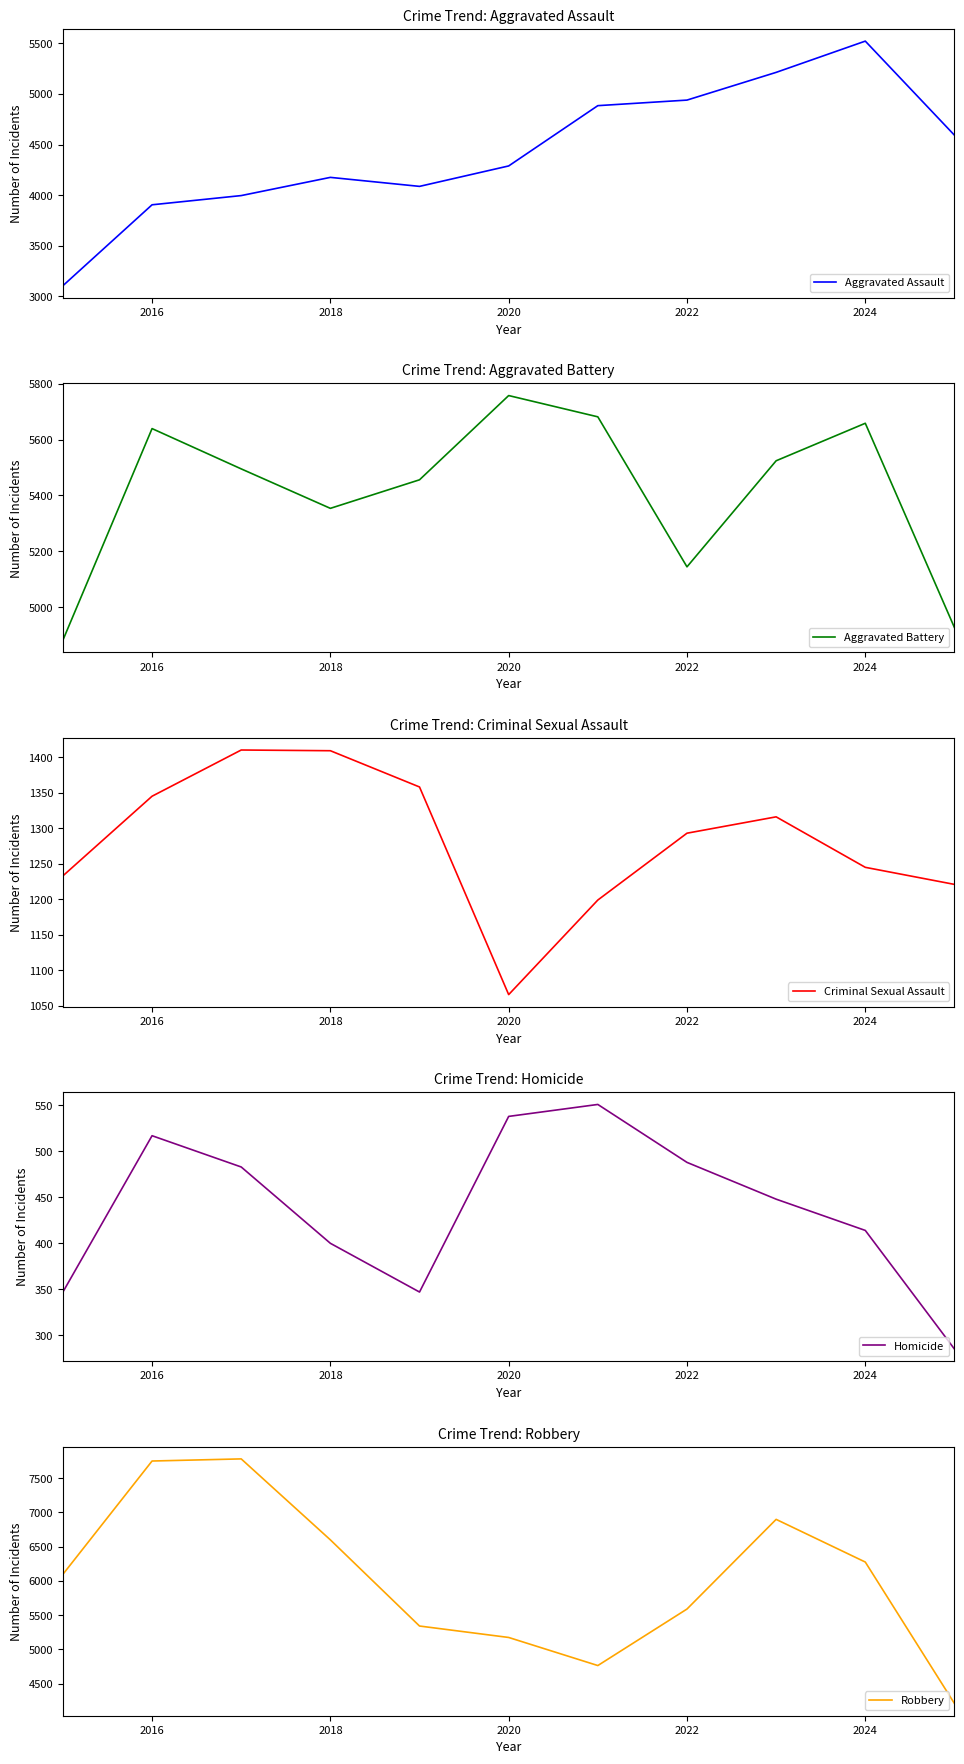

True or false: Robbery and Criminal Sexual Assault intersect in this chart.

False